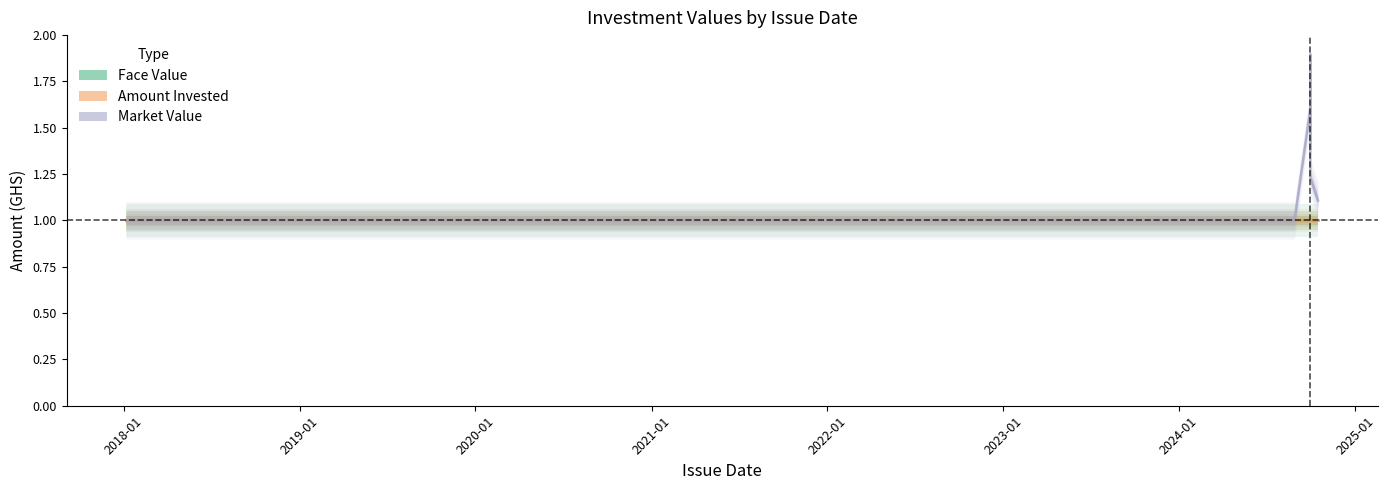

What is the difference between the maximum and second lowest values in the Market Value series?

0.9